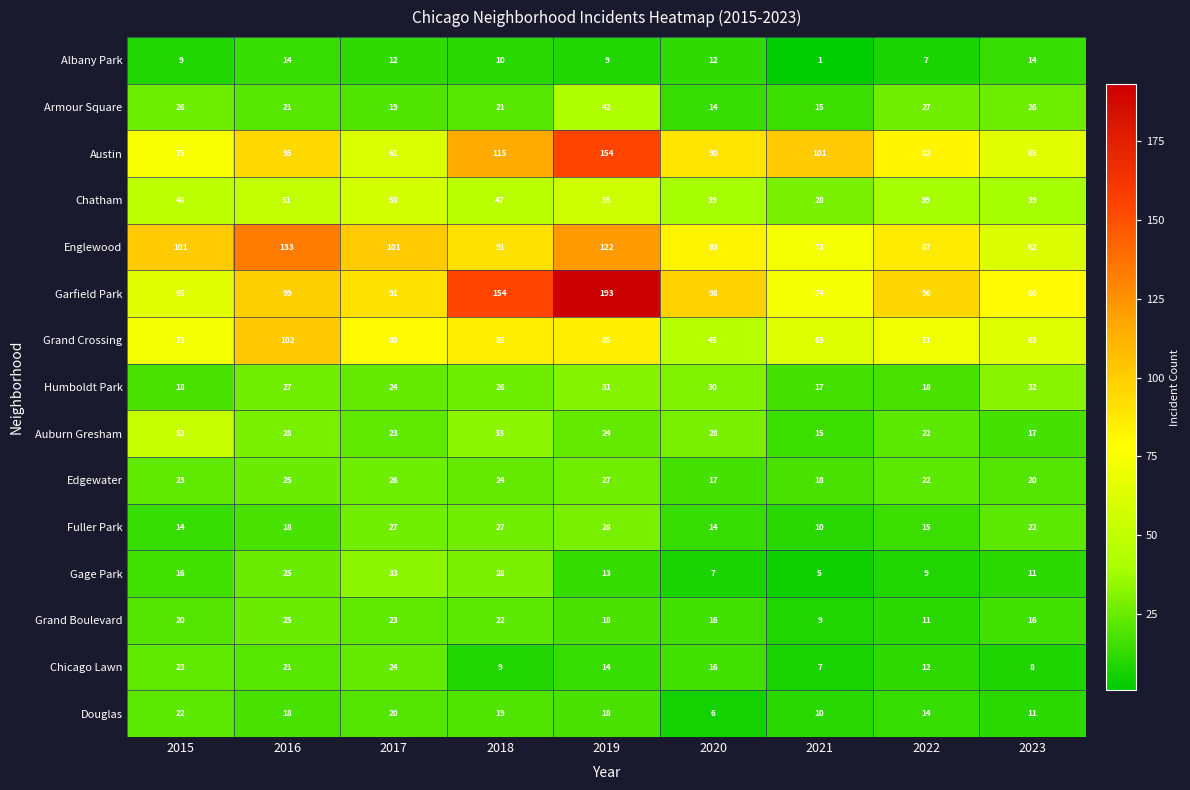

Is the value of Humboldt Park at 2018 greater than the value of Austin at 2018?

No